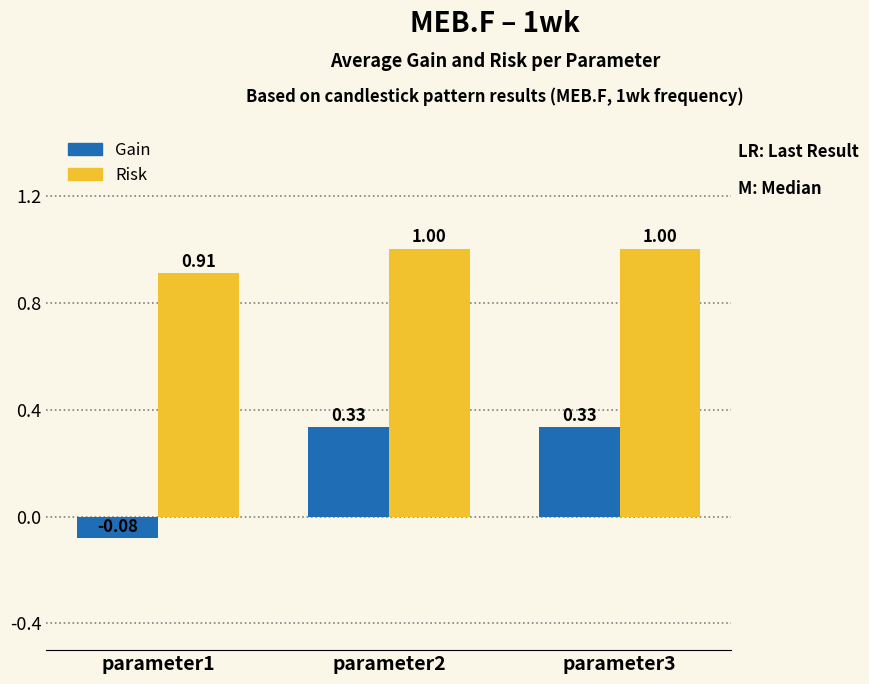

What is the total value across all series at parameter3?

1.3